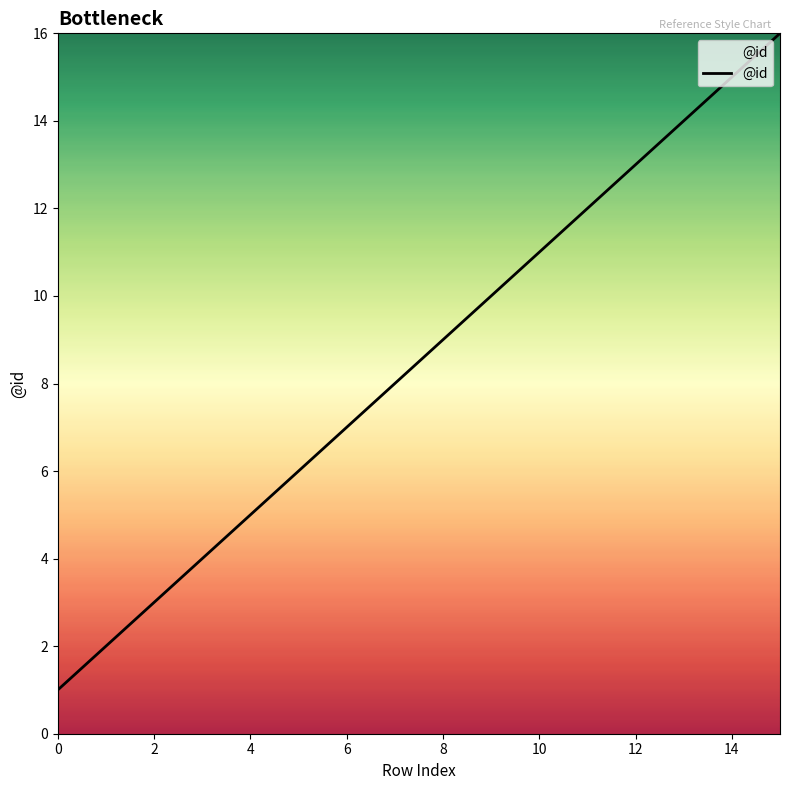

What is the maximum value shown in the chart?

16